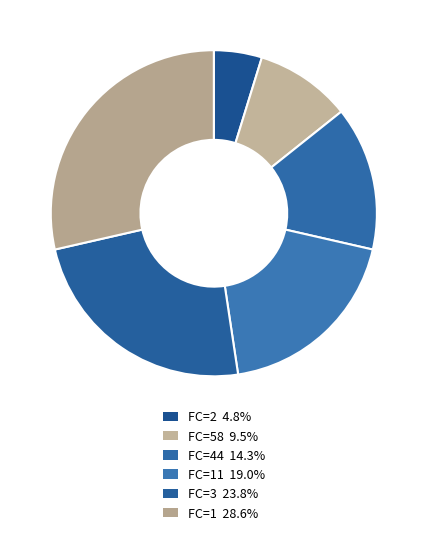

How many segments does this pie chart have?

6